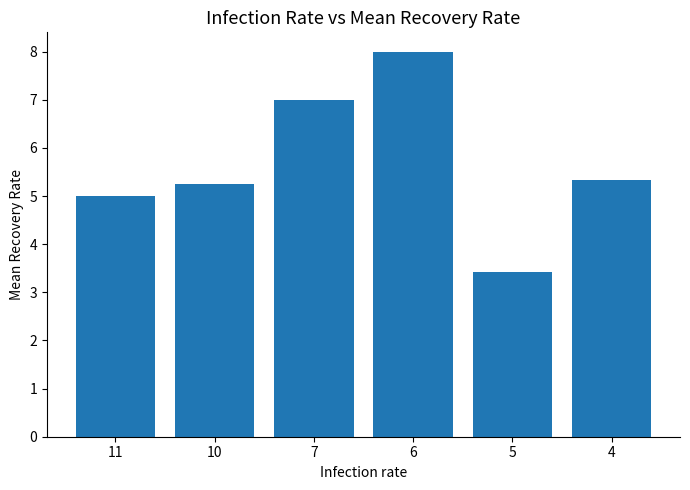

Which category has the lowest value across all series?

5